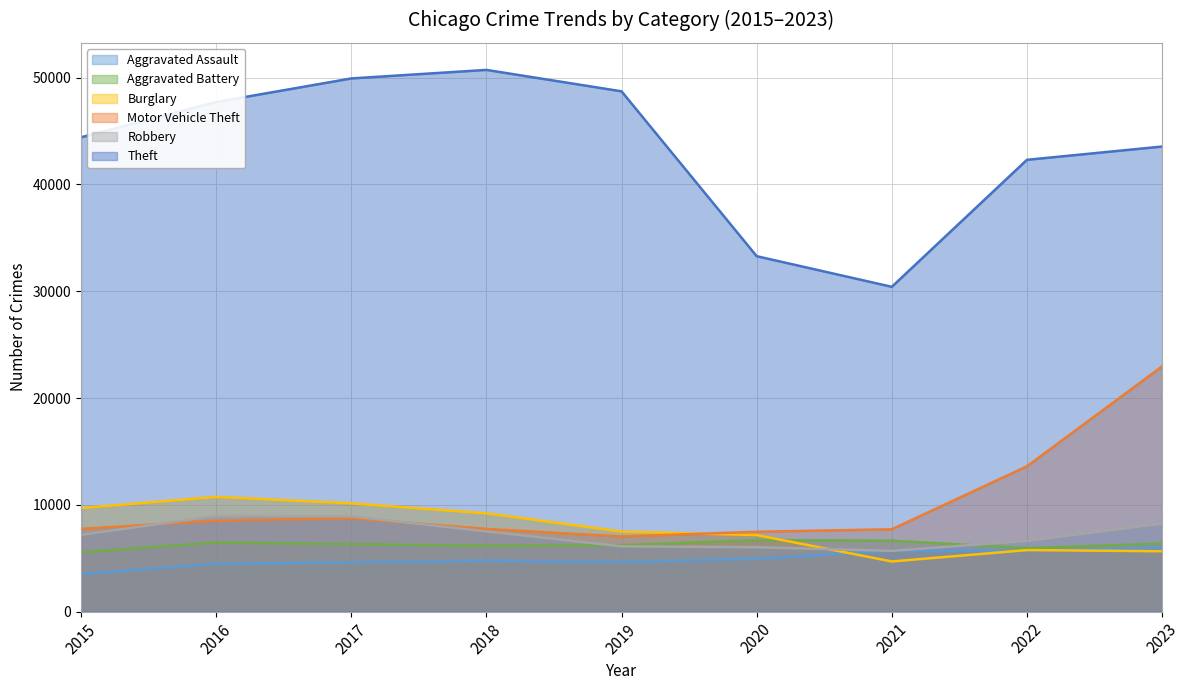

How many series are shown in this chart?

6